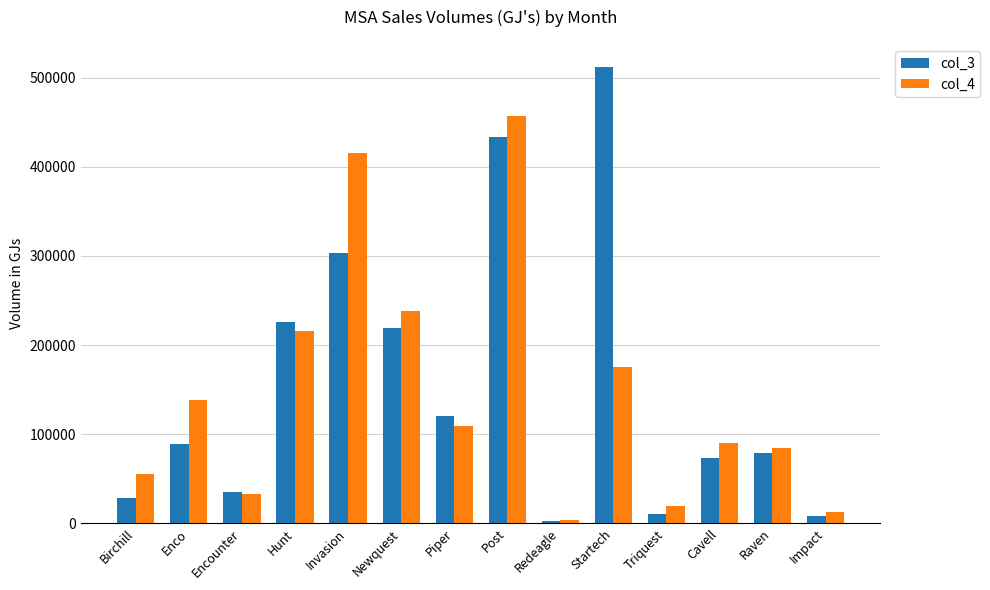

At which category is the sum across all series the highest?

Post